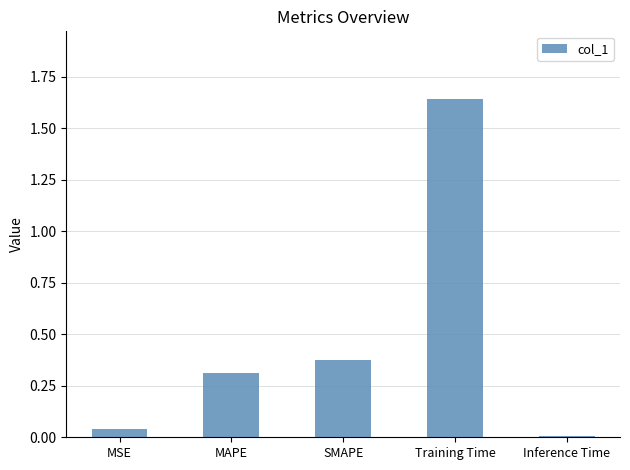

What is the label of the 1st bar from the left?

MSE